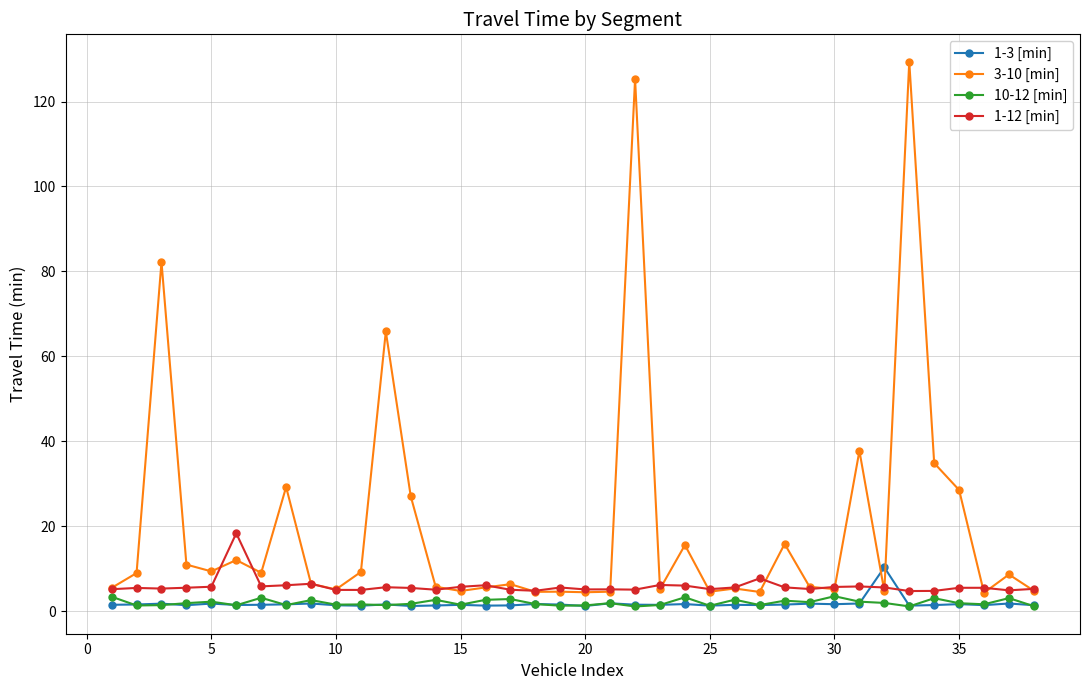

List the series in order of their peak value, highest first.

3-10 [min], 1-12 [min], 1-3 [min], 10-12 [min]